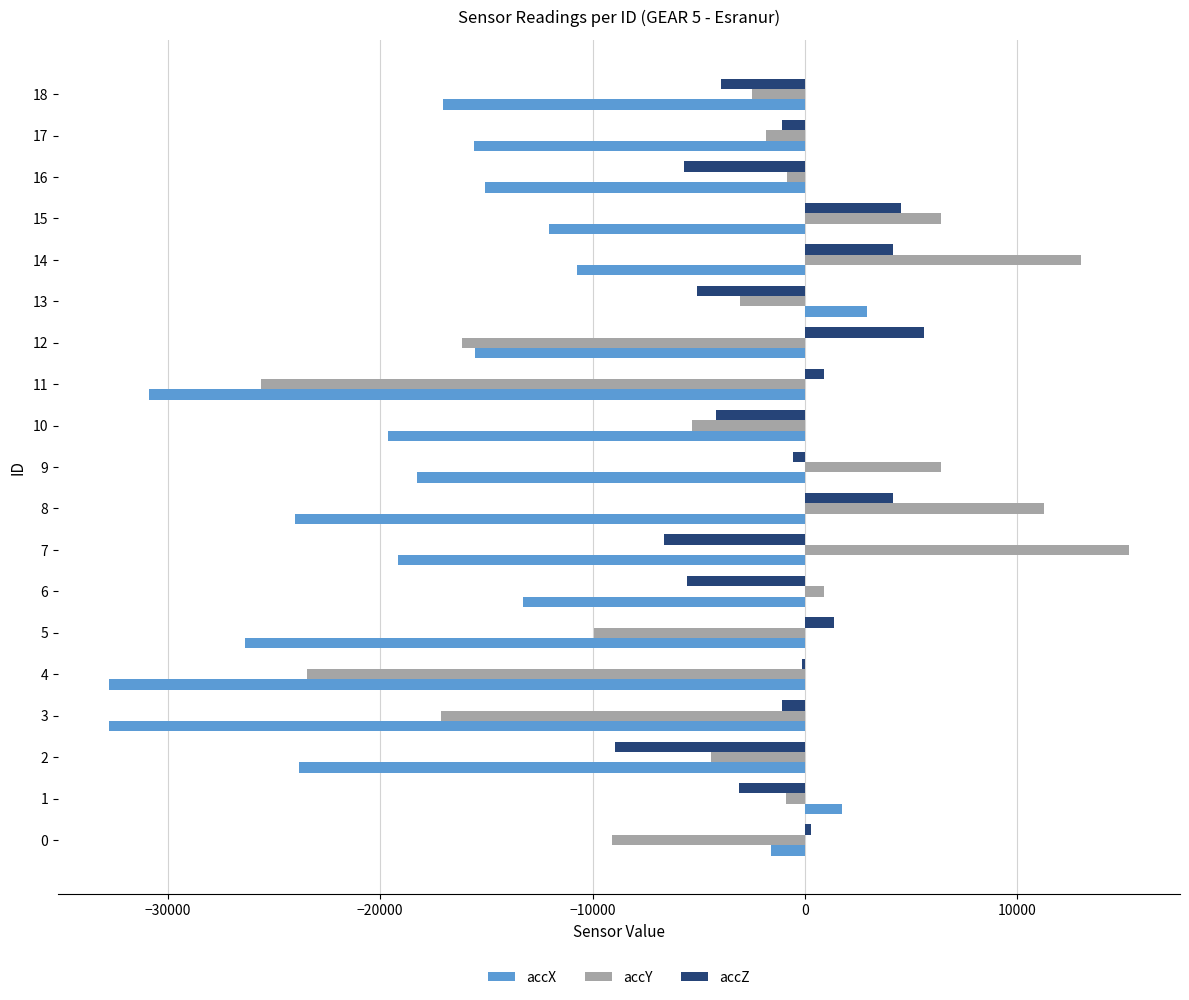

Rank the series by their maximum value, from lowest to highest.

accX, accZ, accY